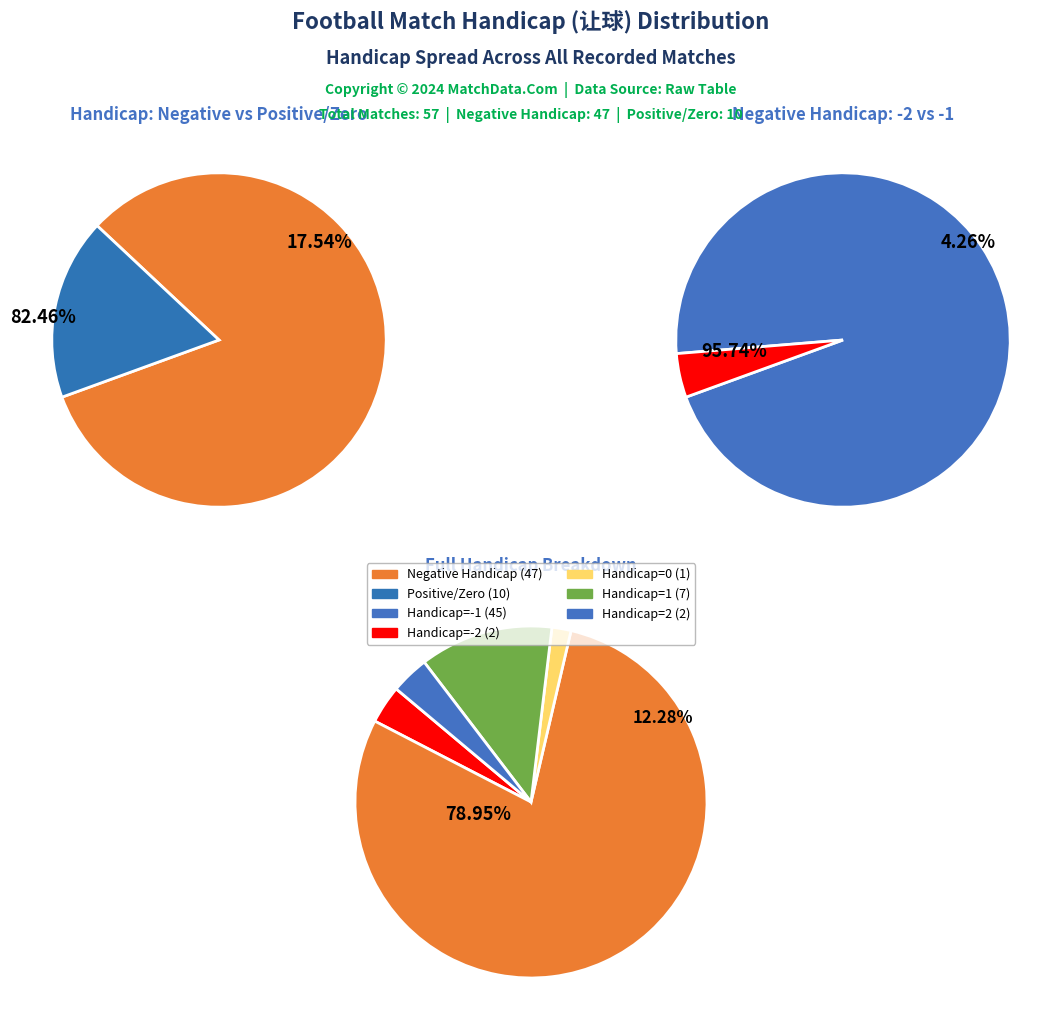

Is 让球=-1 the majority of the pie?

Yes